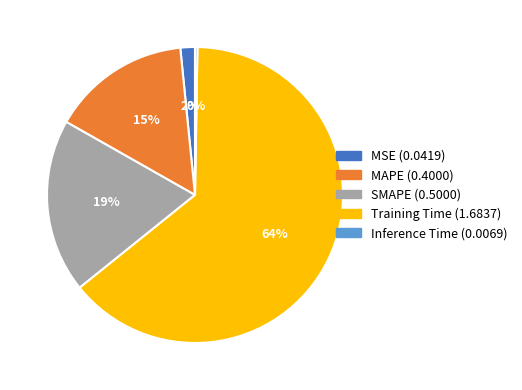

Do Training Time and SMAPE together represent more than half of the pie?

Yes